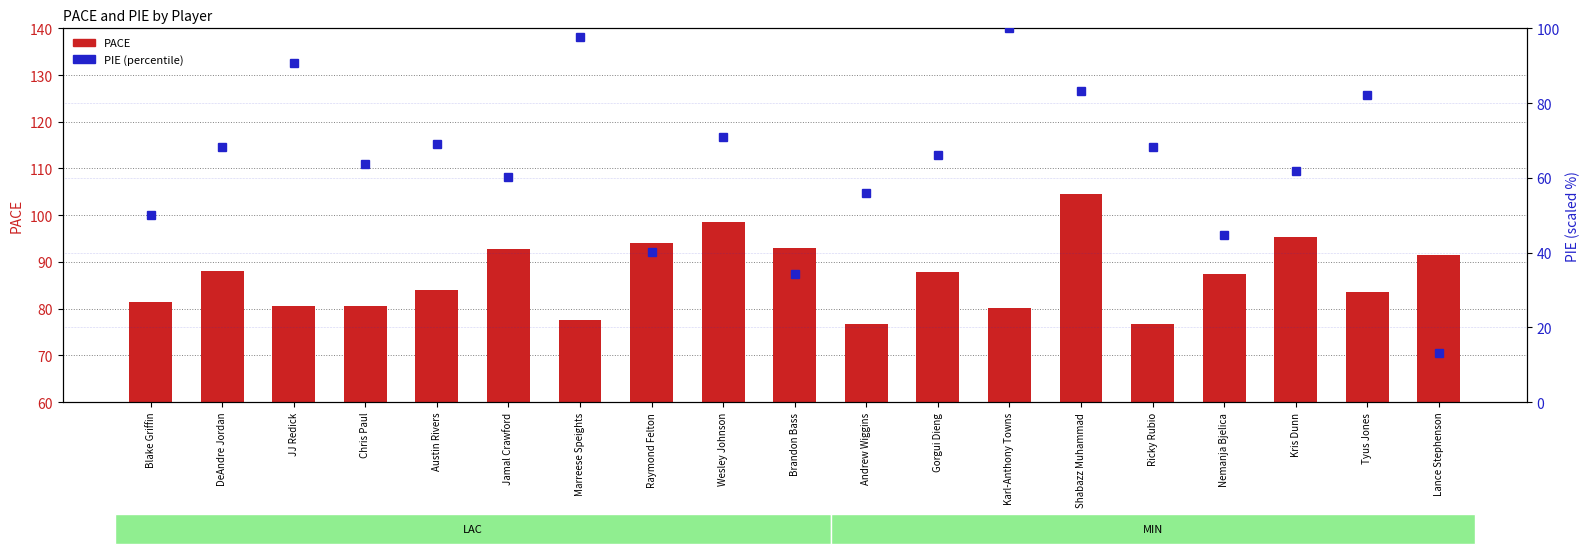

How many data points in PIE (percentile) are above 66?

10